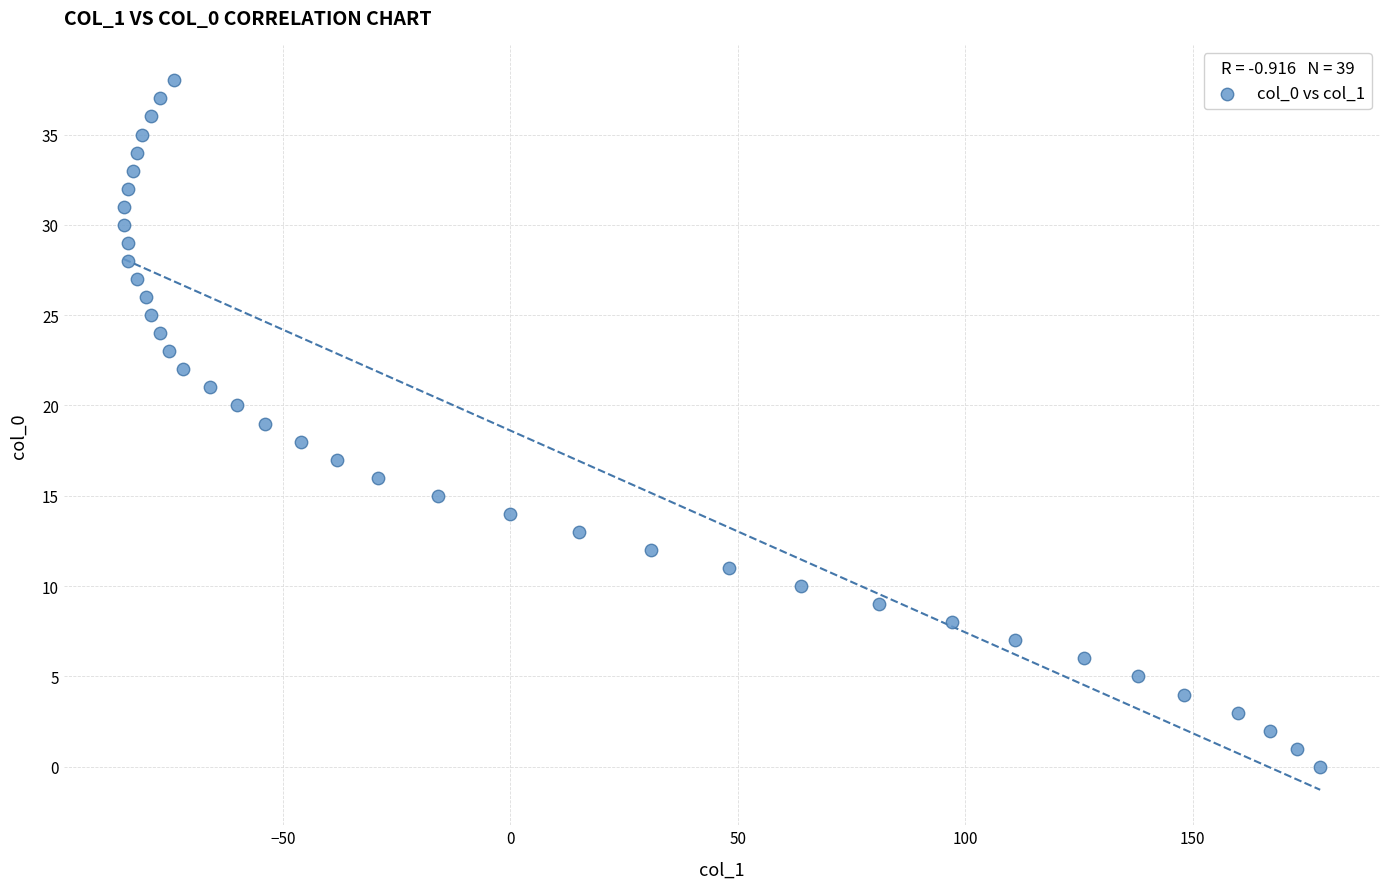

What is the range of Y values (max minus min)?

38